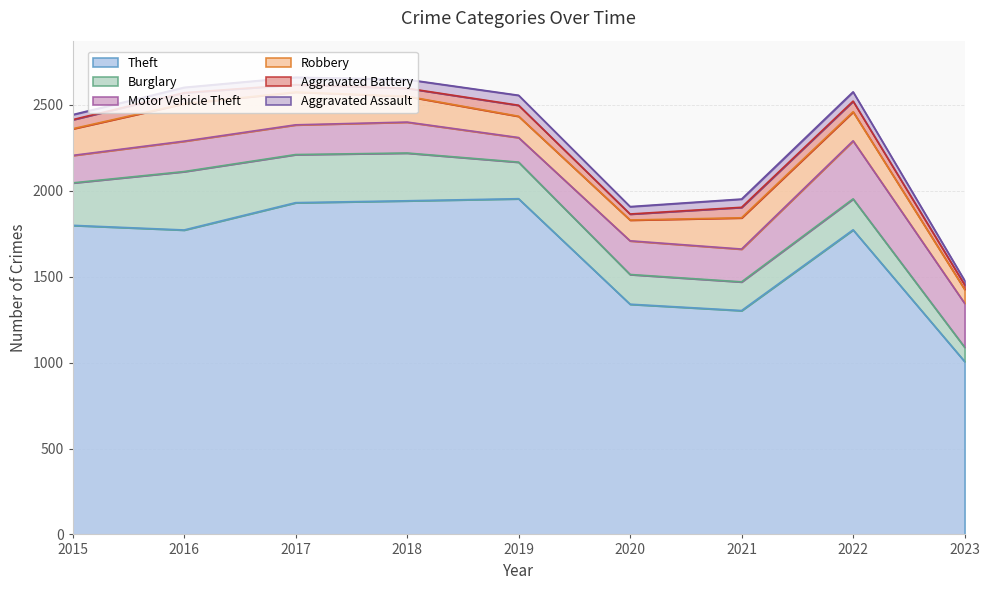

Which series has the largest range (max minus min)?

Theft